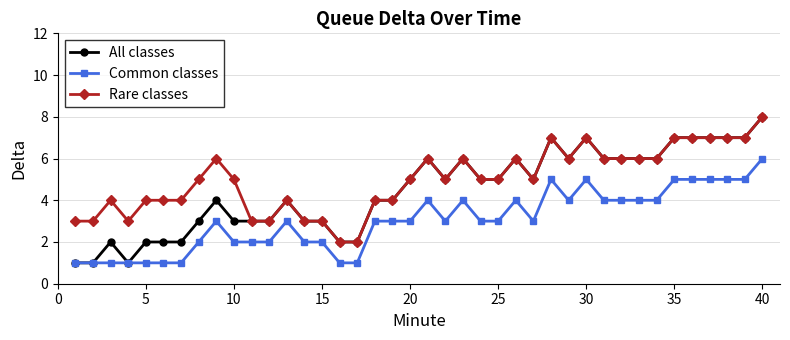

True or false: Rare classes has more than 1 points higher than both neighbors.

True